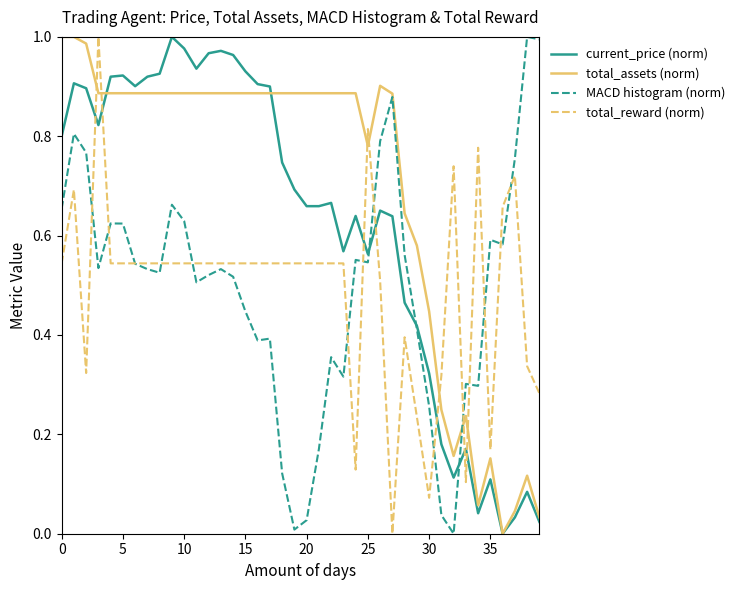

How many lines are shown in the chart?

4